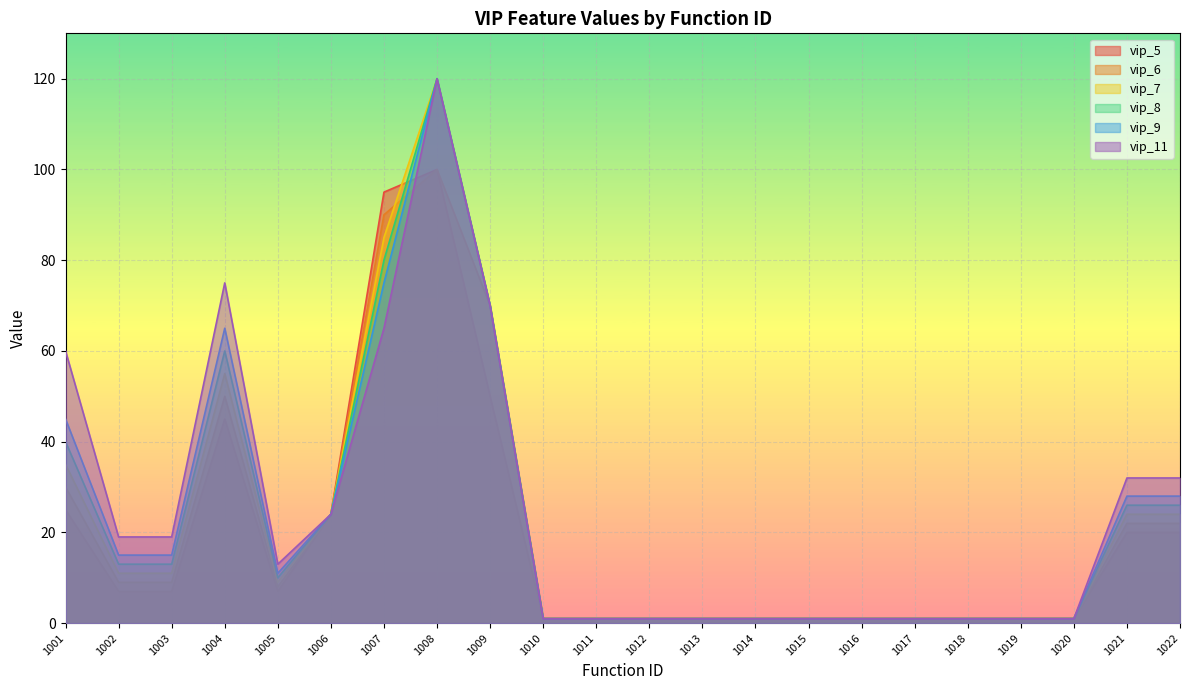

Rank the series at 1017 from highest to lowest value.

vip_5, vip_6, vip_7, vip_8, vip_9, vip_11